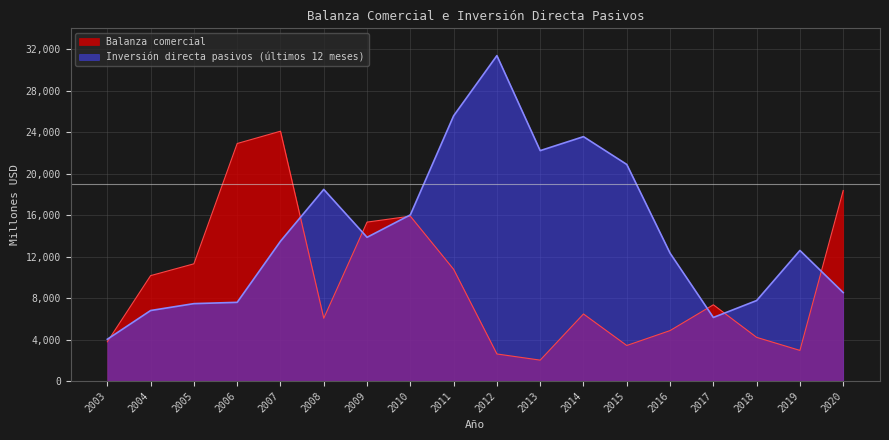

Reading left to right, what are all the values shown in this chart?

Balanza comercial: 3783.0	10161.2	11300.4	22897.2	24083.1	6054.7	15320.8	15892.5	10772.3	2608.4	2015.4	6465.8	3426.1	4863.6	7350.9	4210.9	2952.6	18368.9
Inversión directa pasivos (últimos 12 meses): 4026.5	6797.3	7462.2	7586.2	13474.8	18473.1	13855.1	16019.7	25564.9	31368.2	22210.4	23558.0	20879.1	12328.6	6127.8	7759.6	12586.6	8528.0